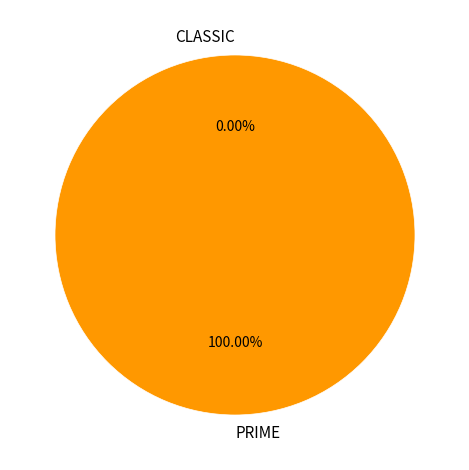

What portion of the pie excludes CLASSIC?

100.0%